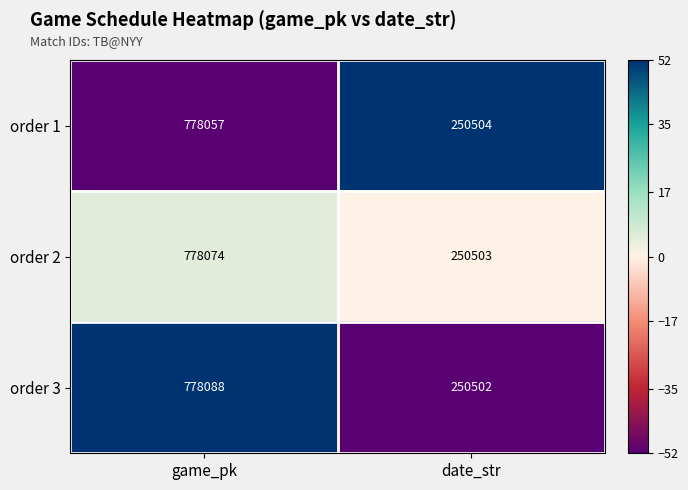

Which series changed the most between game_pk and date_str?

order 3